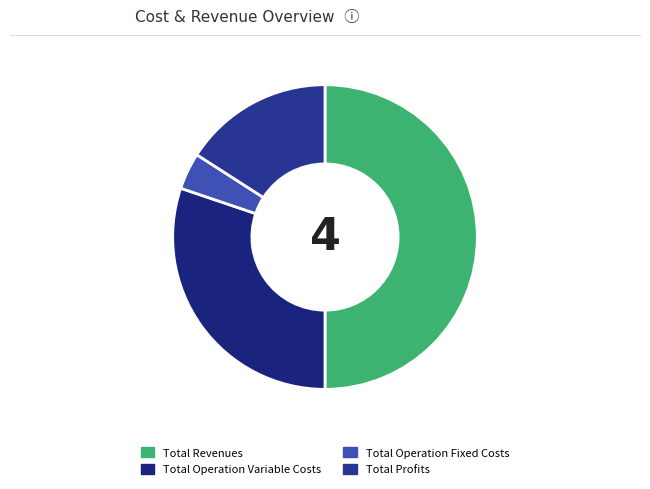

Combined, what portion of the pie is Total Operation Variable Costs and Total Revenues?

80.2%